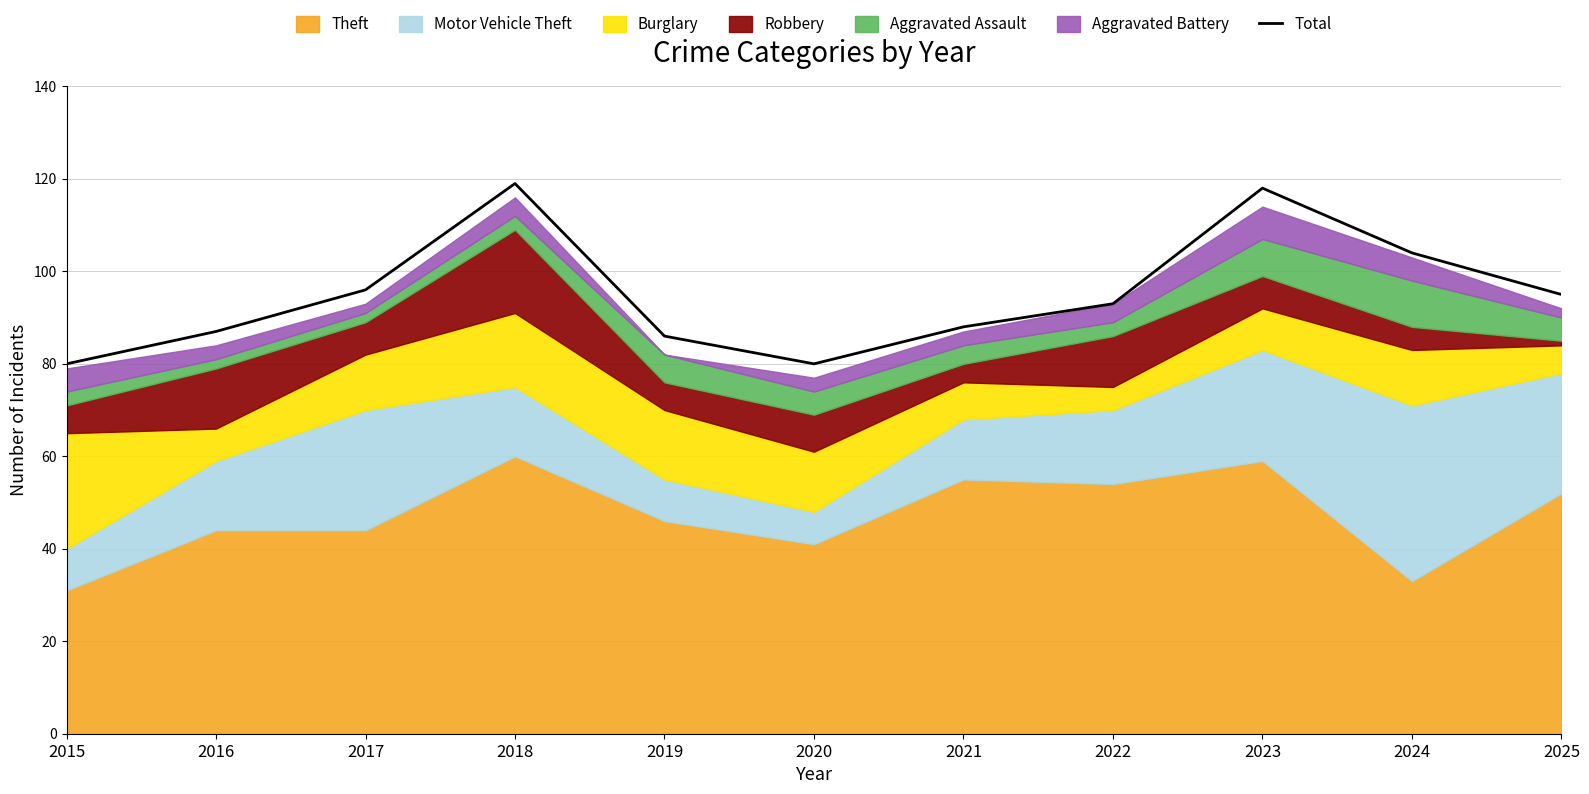

How many lines are shown in the chart?

1